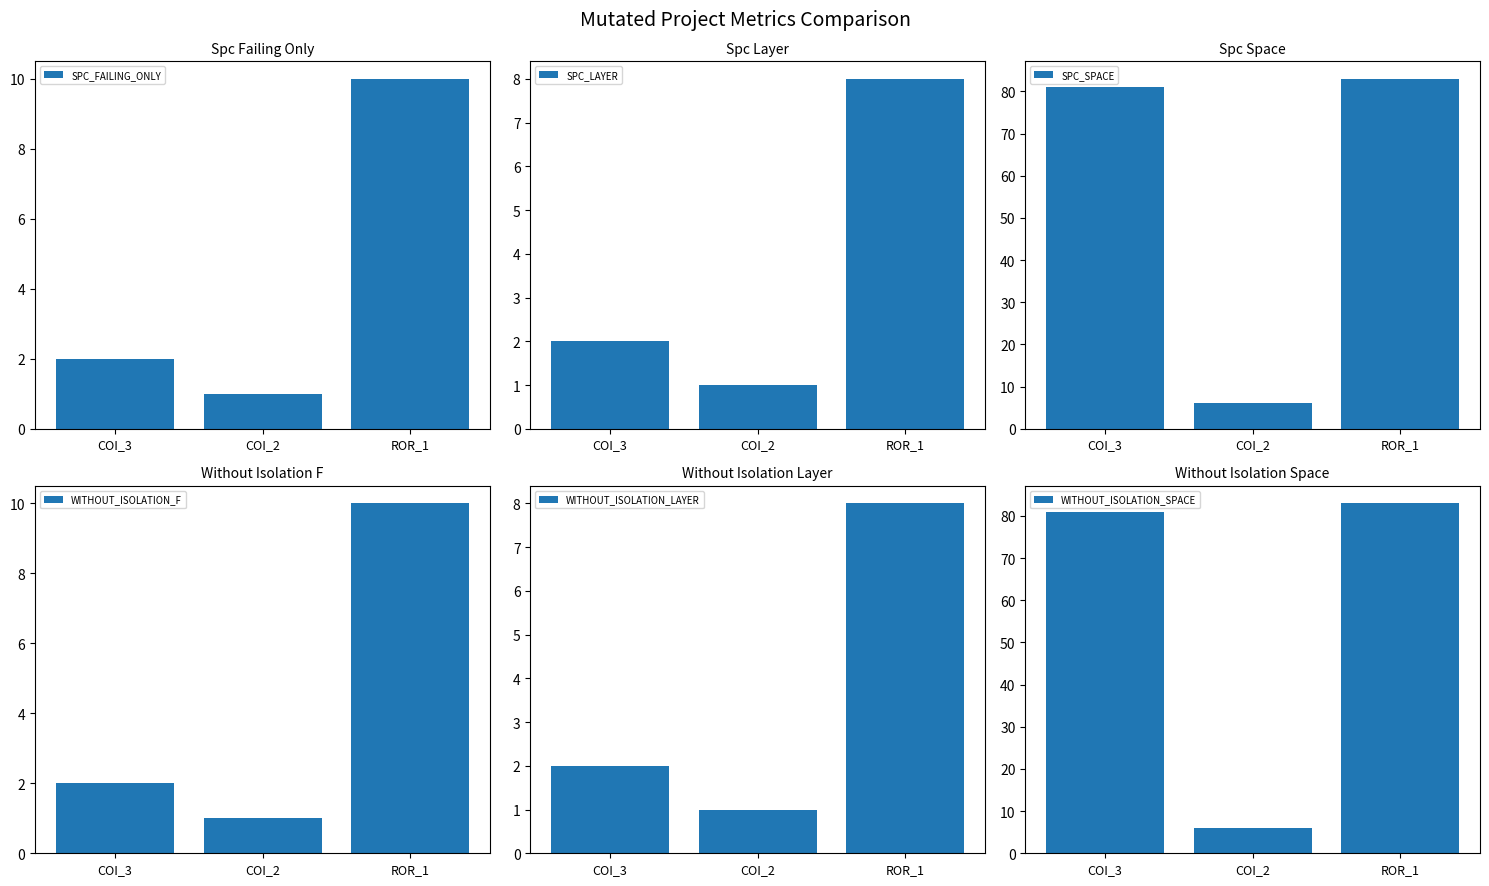

What is the average value of the WITHOUT_ISOLATION_LAYER series?

4